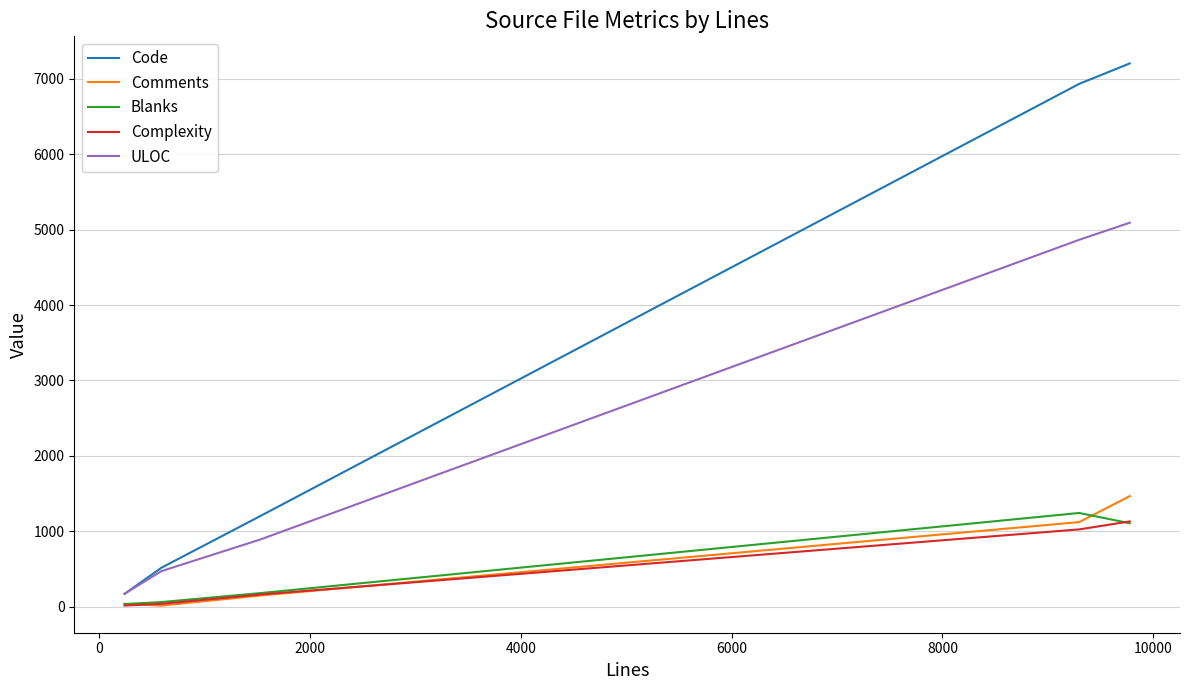

Which series has the largest total across all categories?

Code